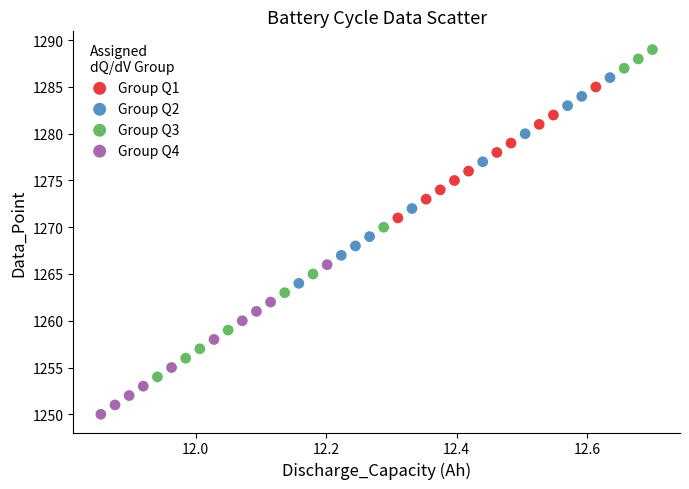

Which series contains the highest Y value?

Group Q3